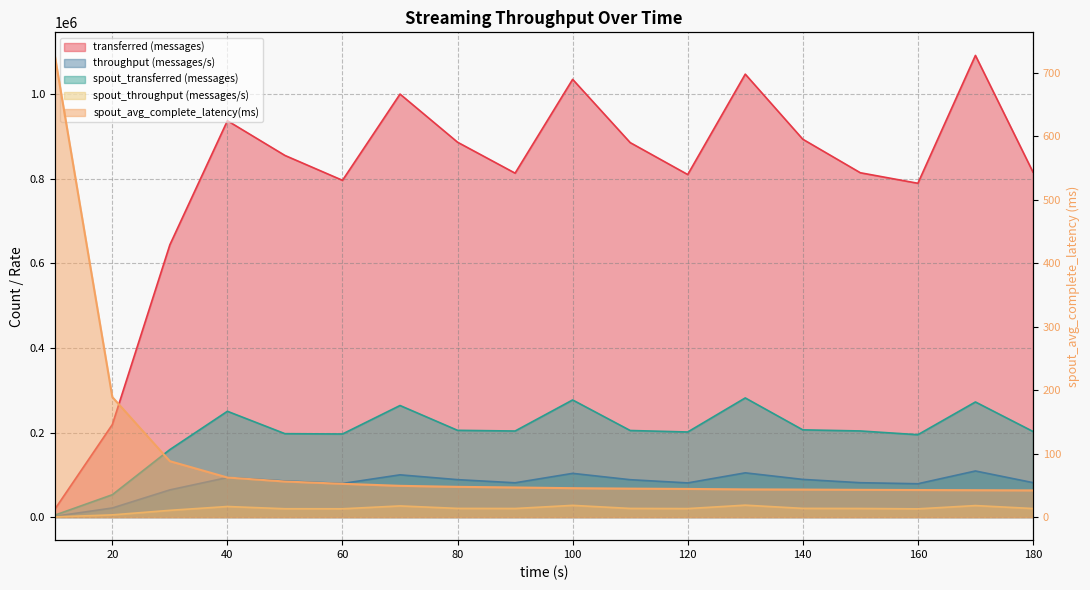

Which series changed the most between 40 and 90?

transferred (messages)